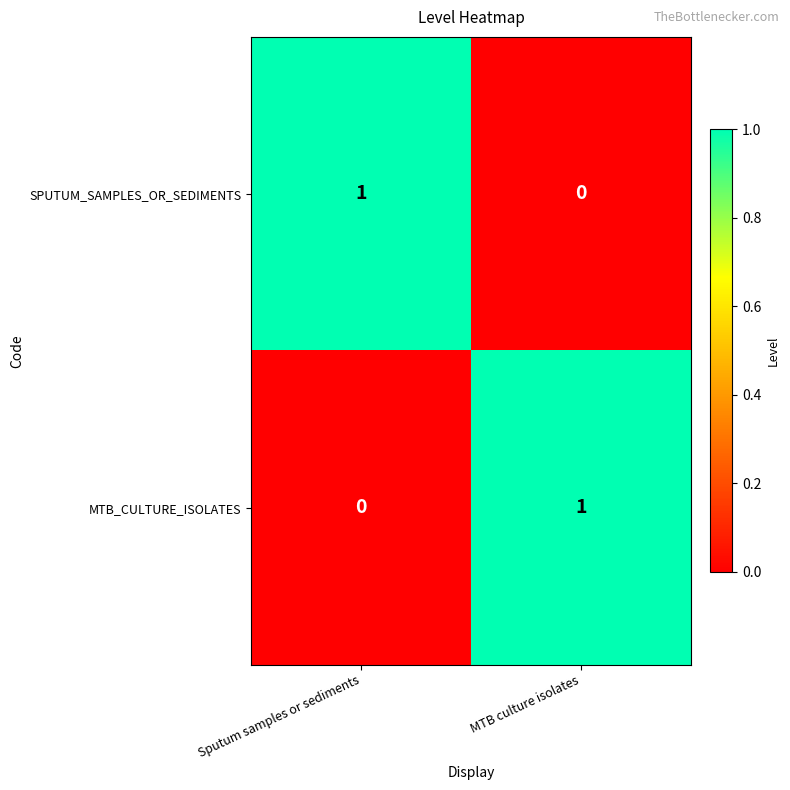

Reading right to left, list all the values displayed in this chart.

SPUTUM_SAMPLES_OR_SEDIMENTS: MTB culture isolates=0	Sputum samples or sediments=1
MTB_CULTURE_ISOLATES: MTB culture isolates=1	Sputum samples or sediments=0